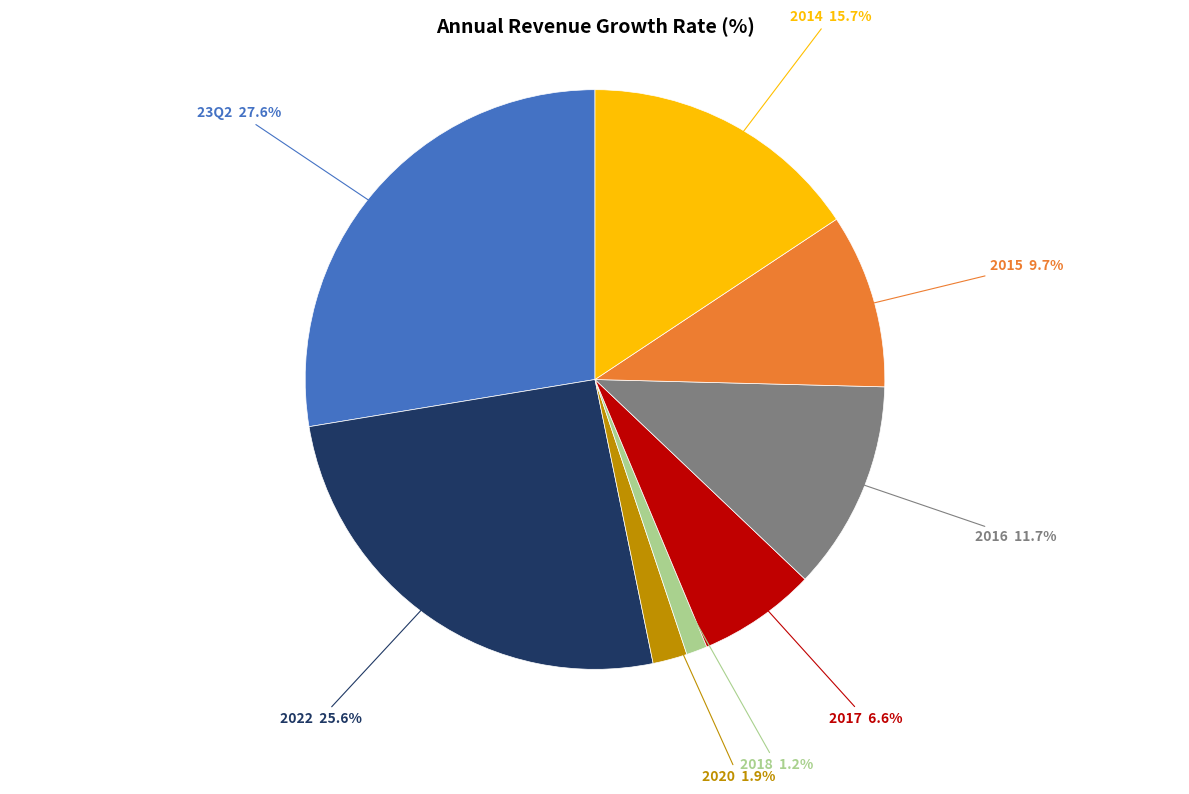

Does any single category account for the majority?

No